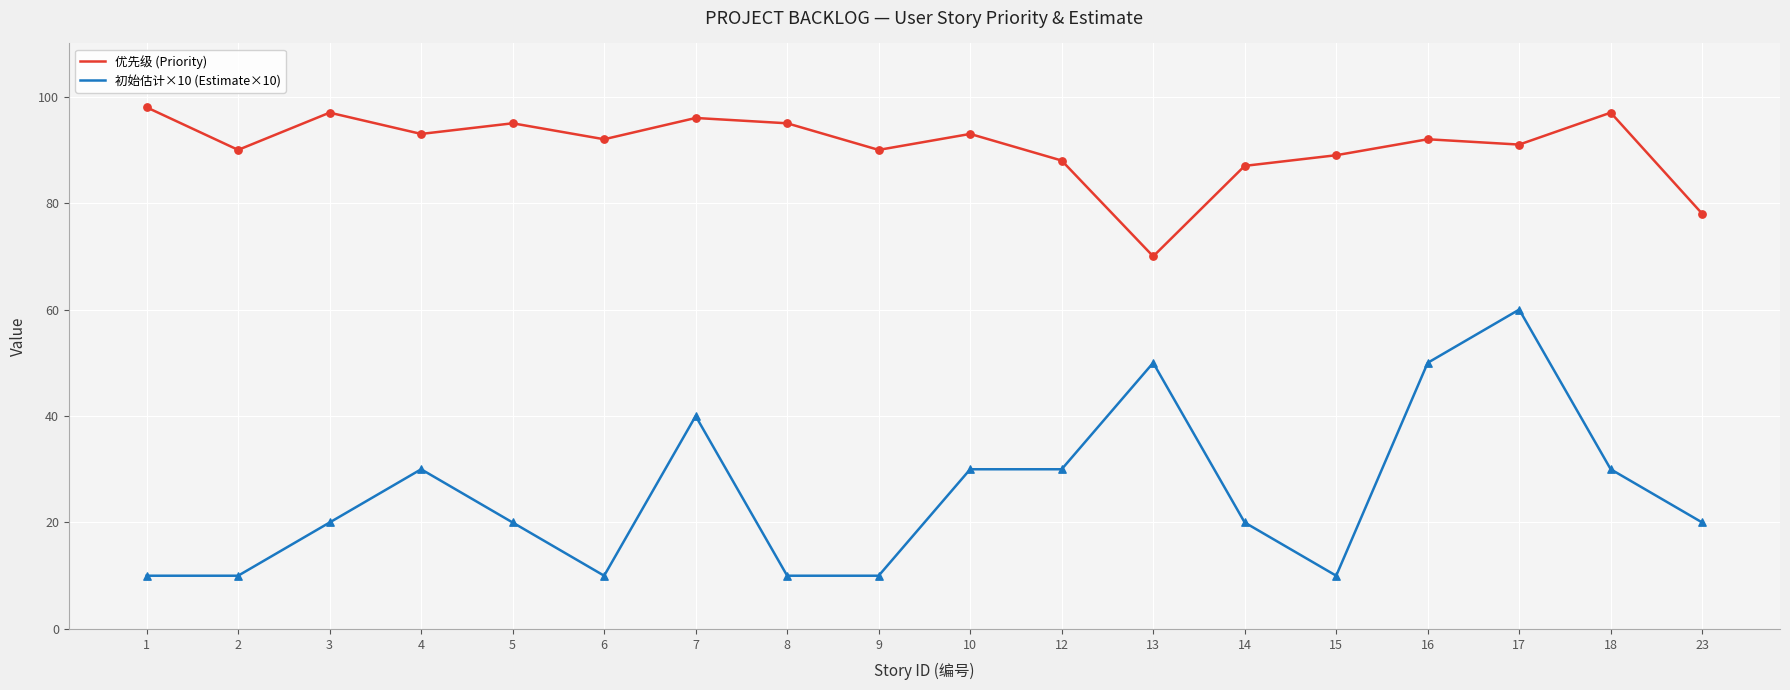

What is the total value across all series at 3?

117